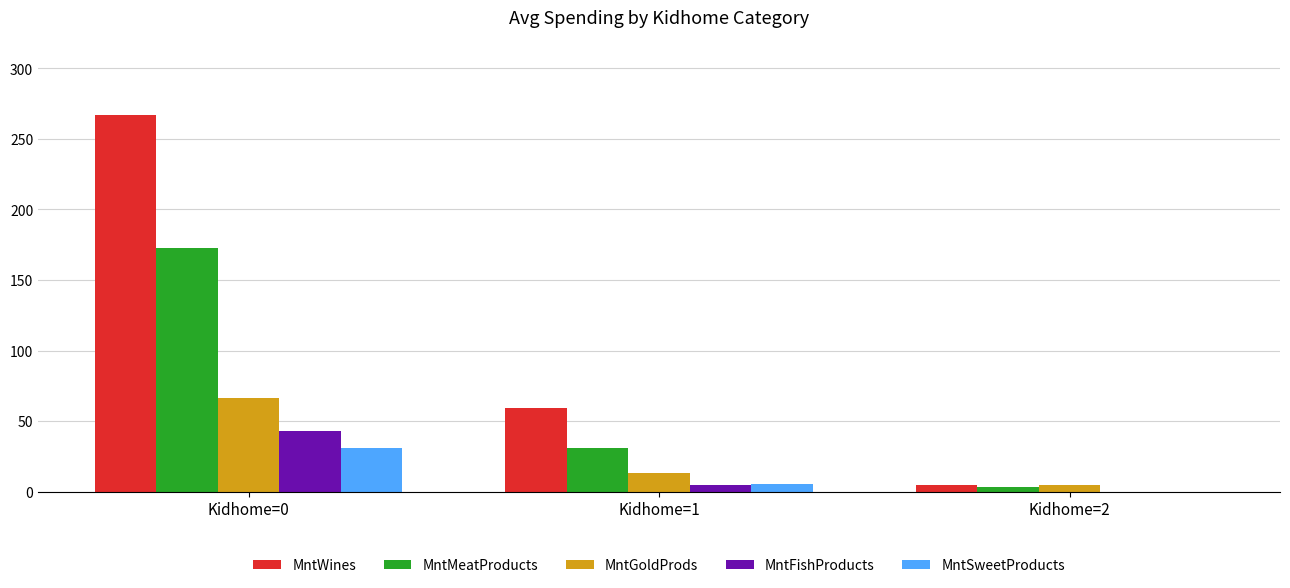

Which series has the widest spread of values?

MntWines